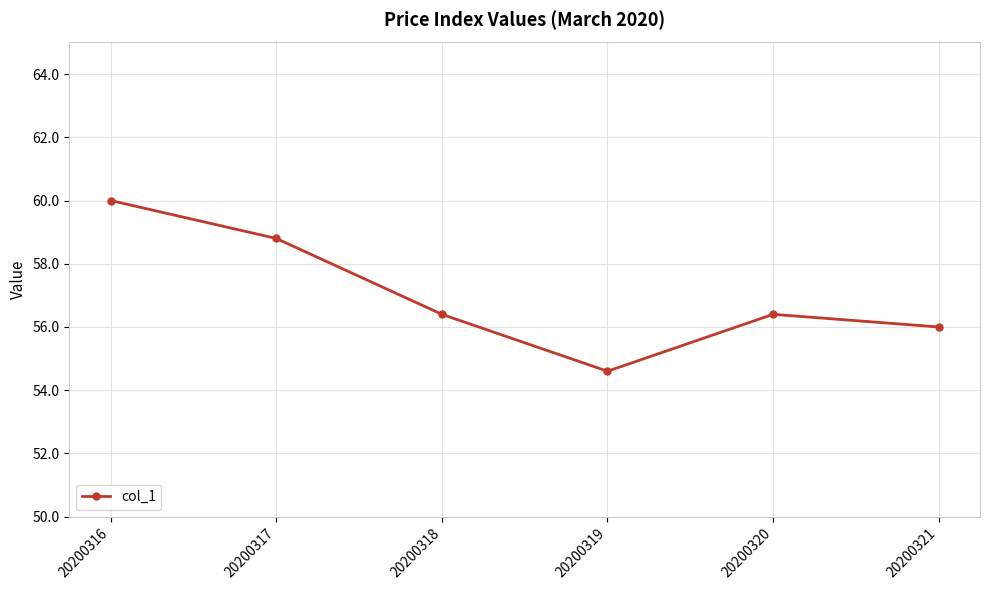

What is the smallest value displayed?

54.6